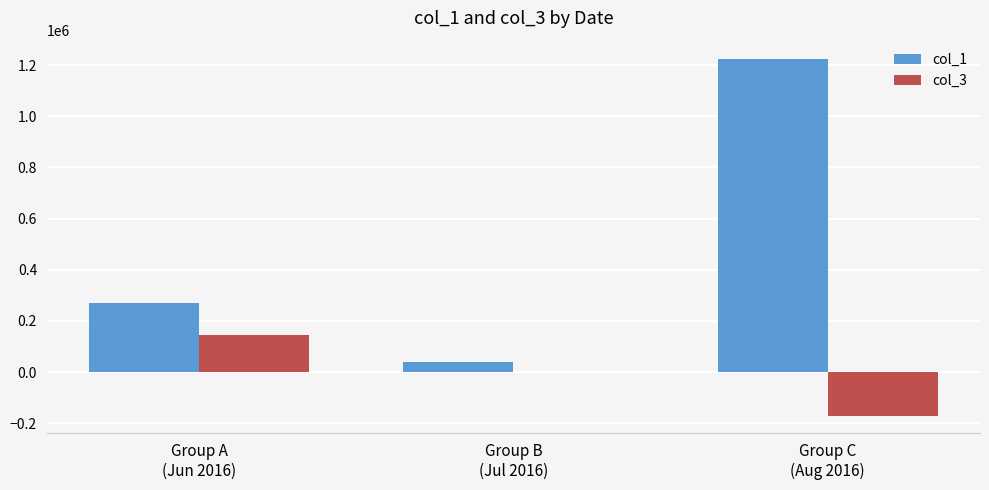

Which series has the largest total across all categories?

col_1